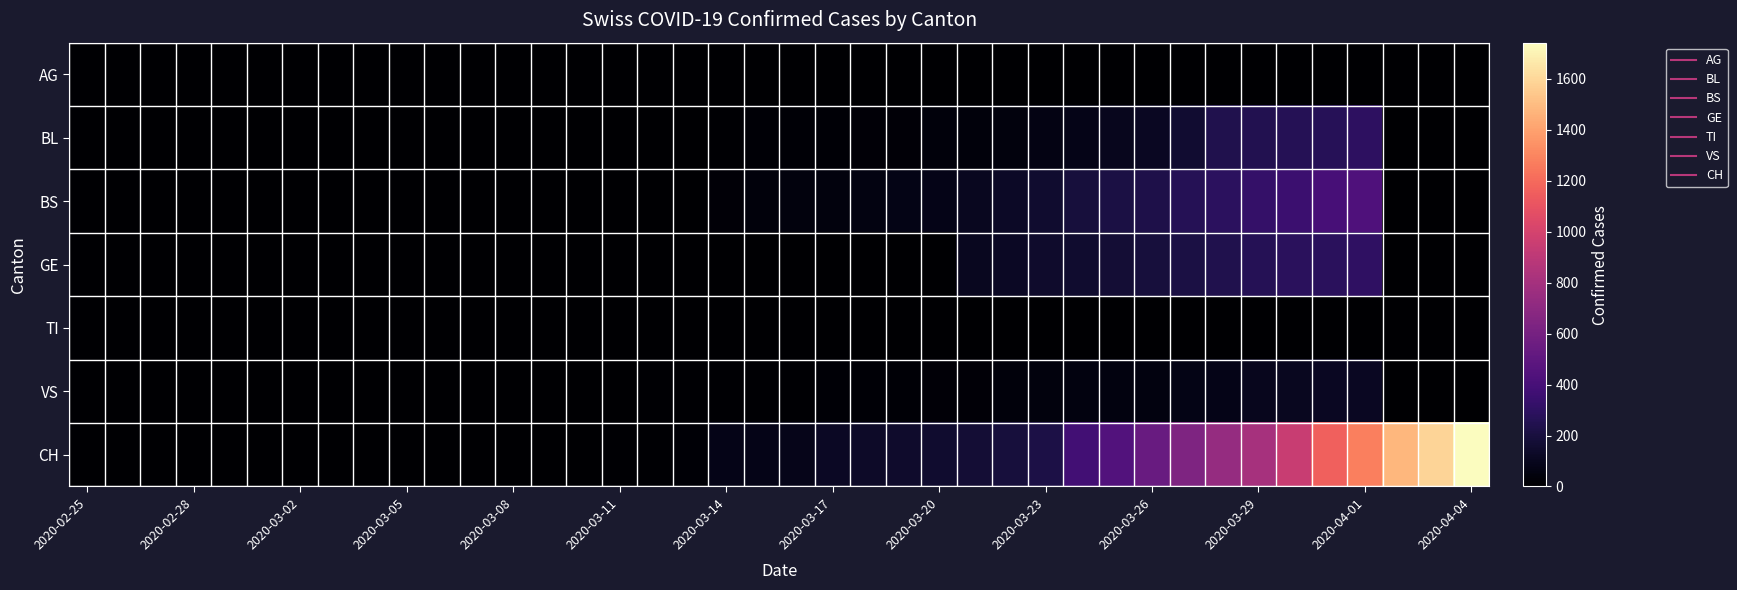

Rank the series by their maximum value, from lowest to highest.

TI, AG, VS, BL, GE, BS, CH